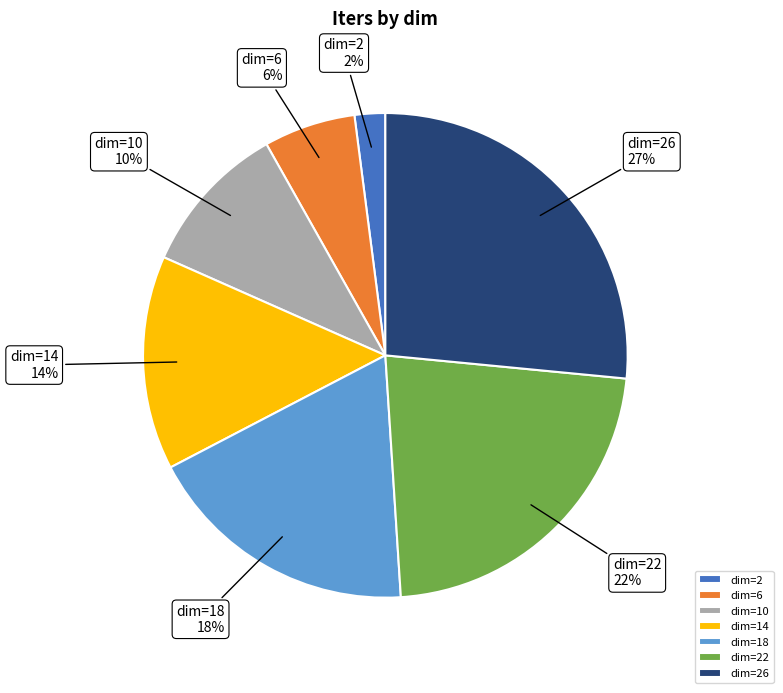

Between dim=18 and dim=10, which is larger?

dim=18